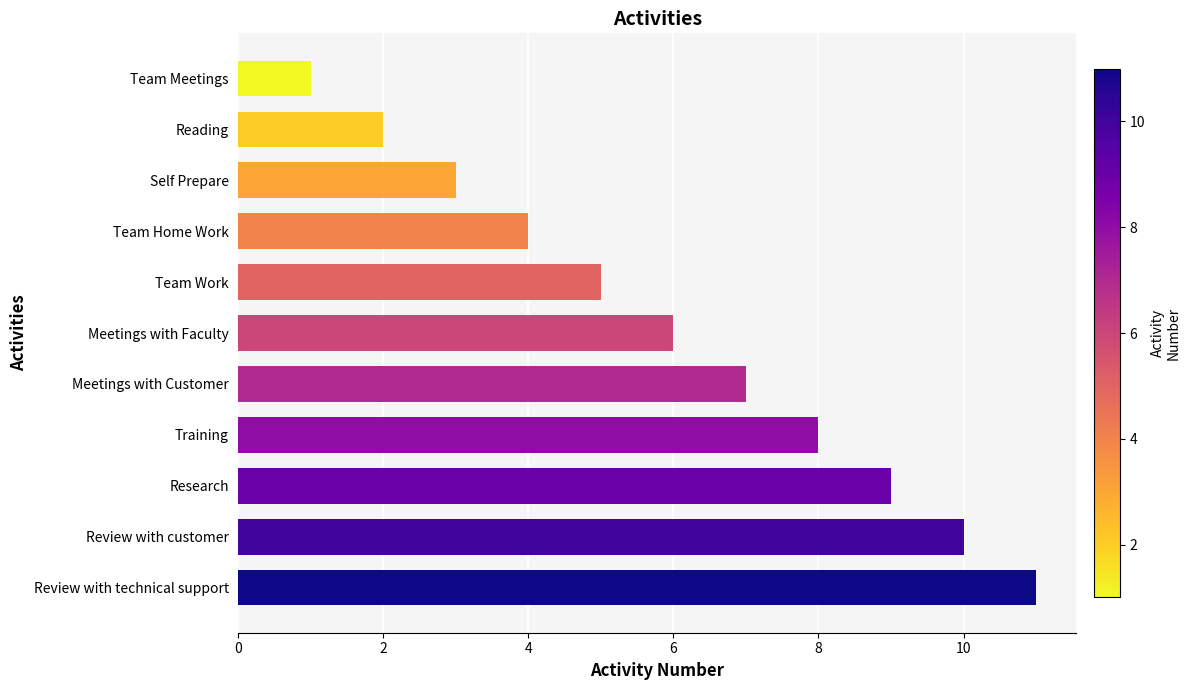

The value at Research is 4. True or false?

False